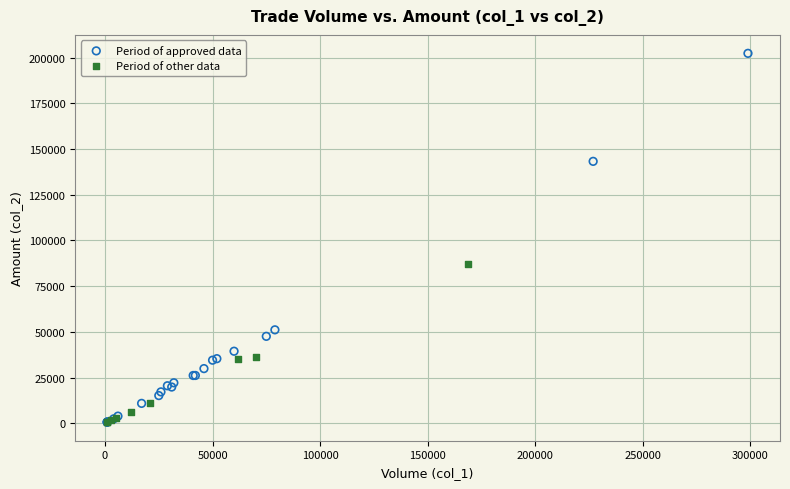

Which series has the widest spread of Y values?

Period of approved data